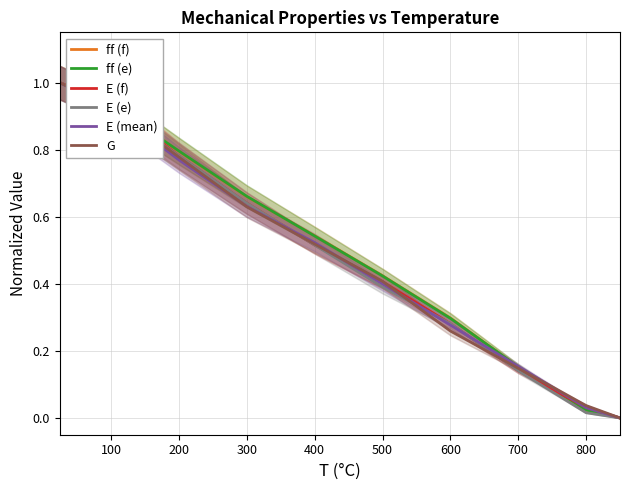

The value of ff (f) at 700 is 0.1. True or false?

False